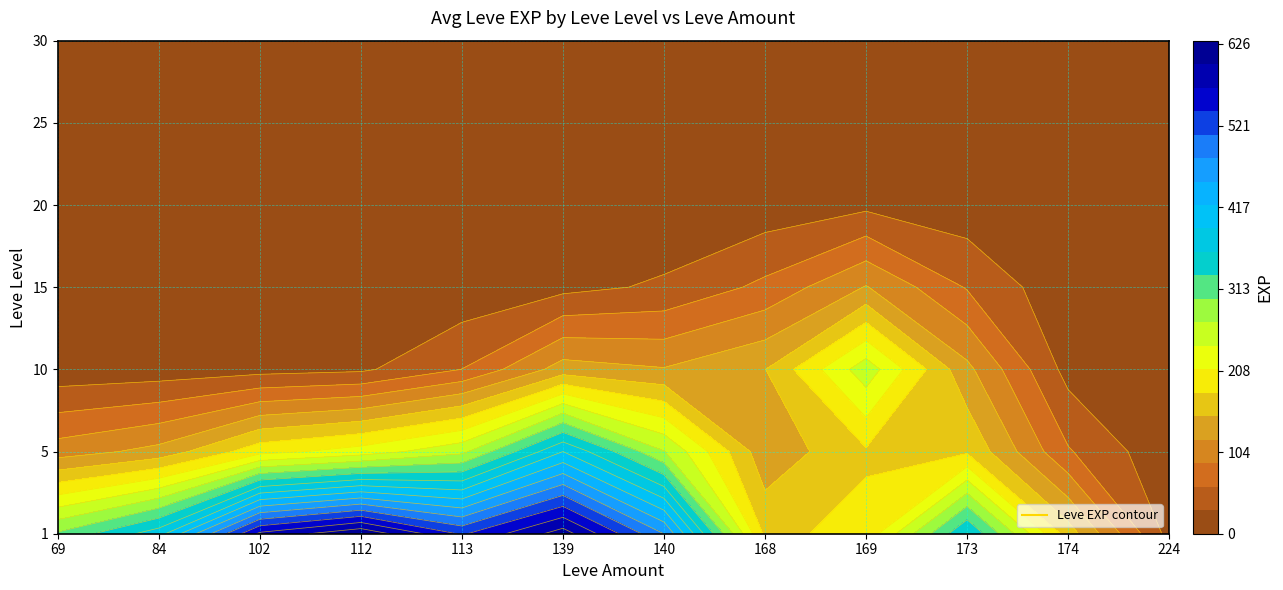

Where is 30 nearest to the value 8?

84